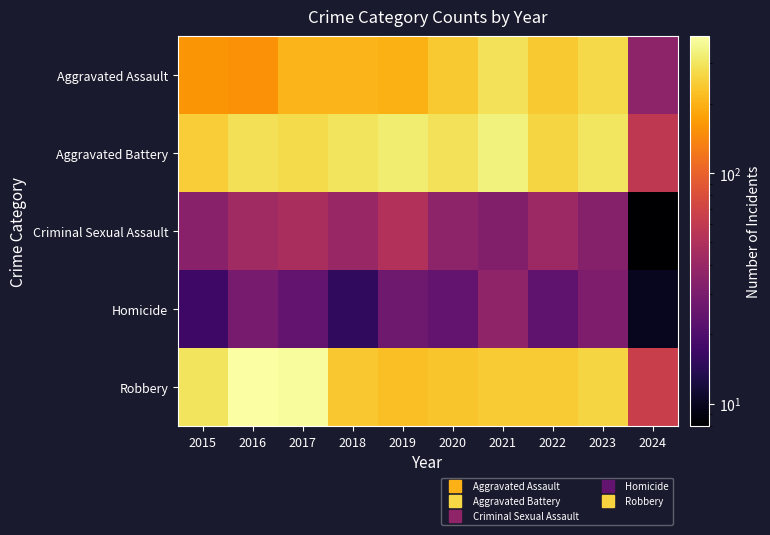

At 2020, list the series in order from smallest to largest.

Homicide, Criminal Sexual Assault, Robbery, Aggravated Assault, Aggravated Battery